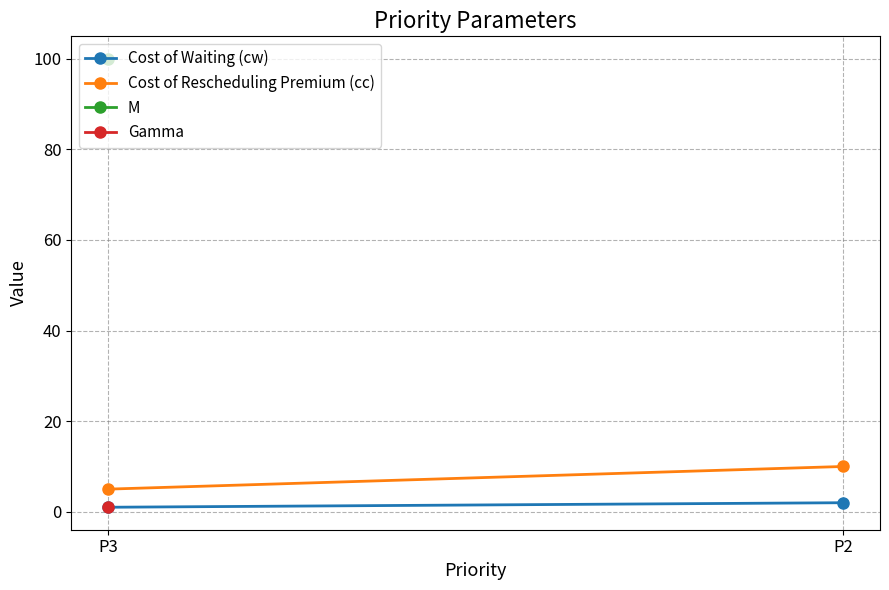

How many Cost of Waiting (cw) values are between 1 and 2?

2